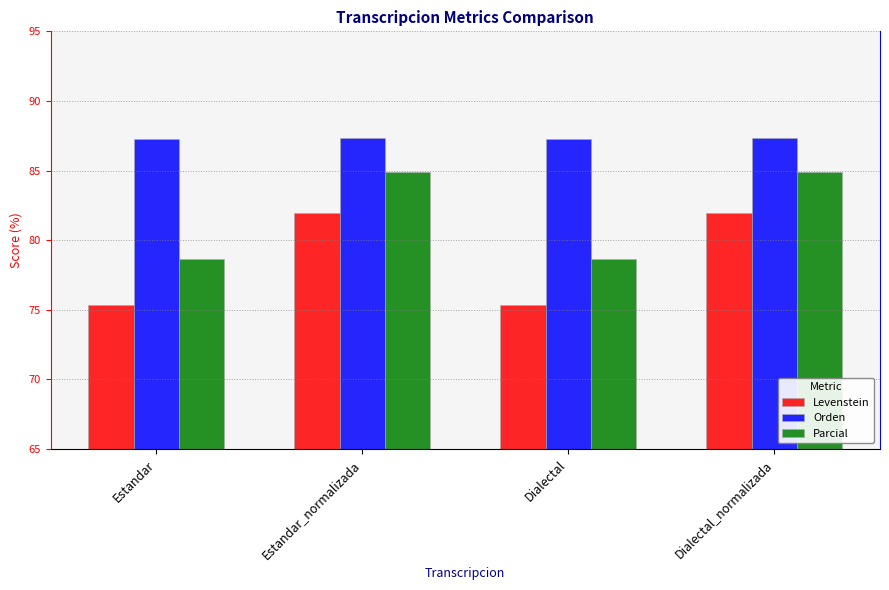

Rank the series by their maximum value, from lowest to highest.

Levenstein, Parcial, Orden